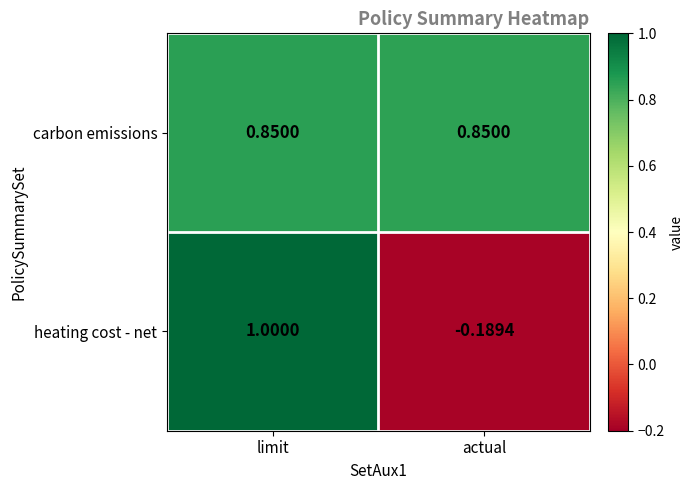

Where is heating cost - net nearest to the value 0?

actual